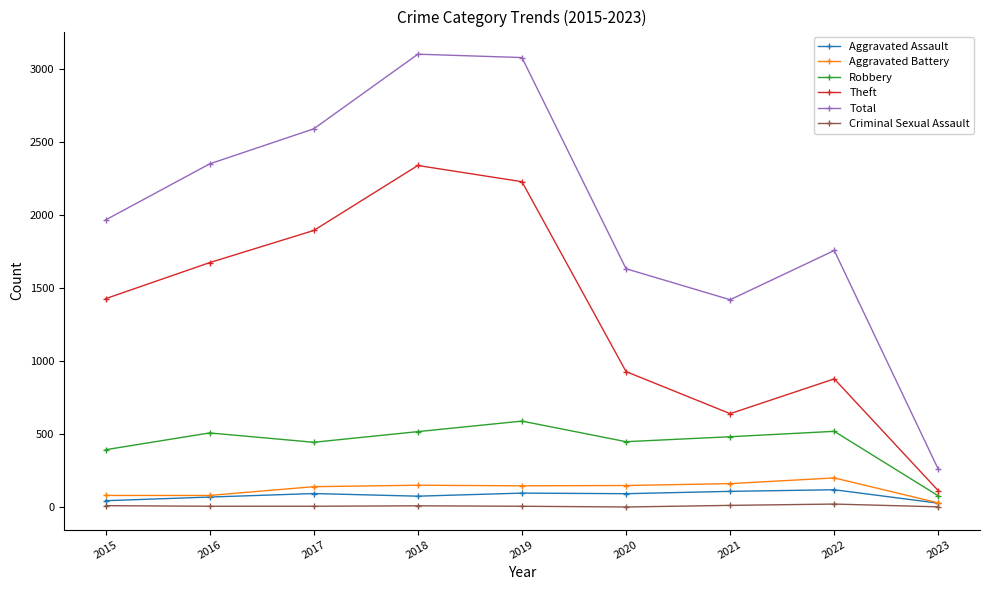

How many values in the Aggravated Assault series are below 94?

4